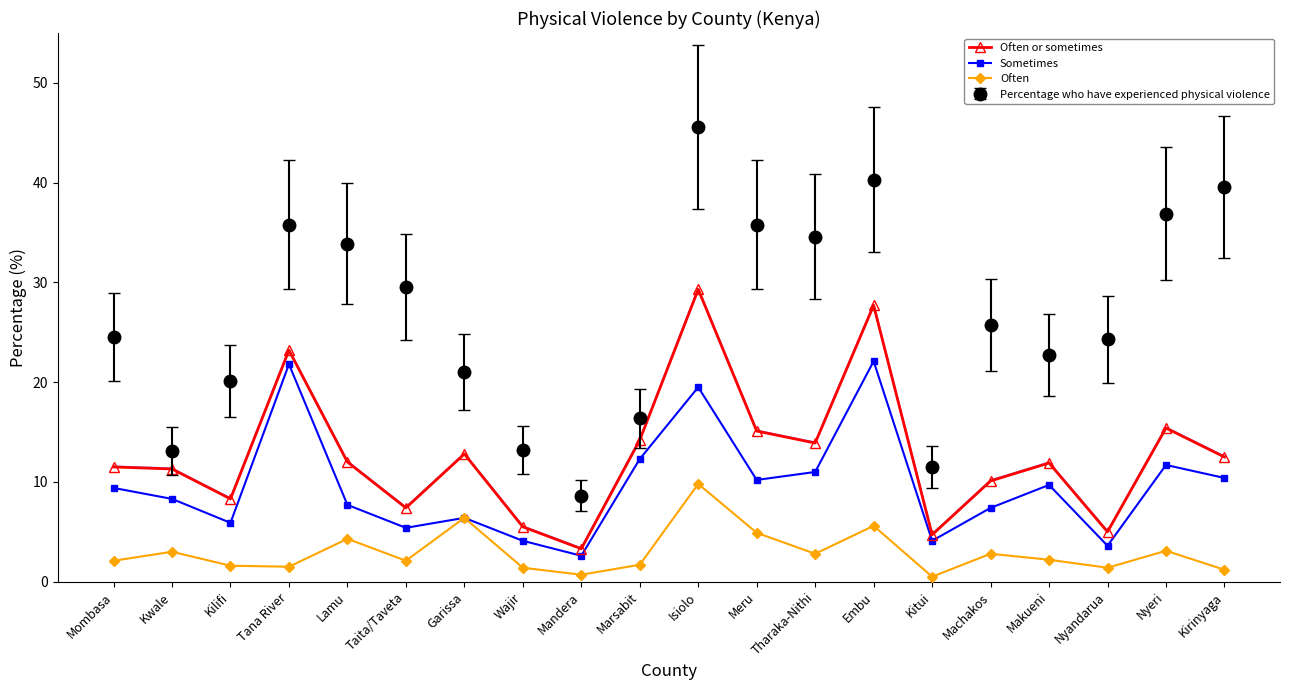

Which label corresponds to the largest value in the chart?

Isiolo